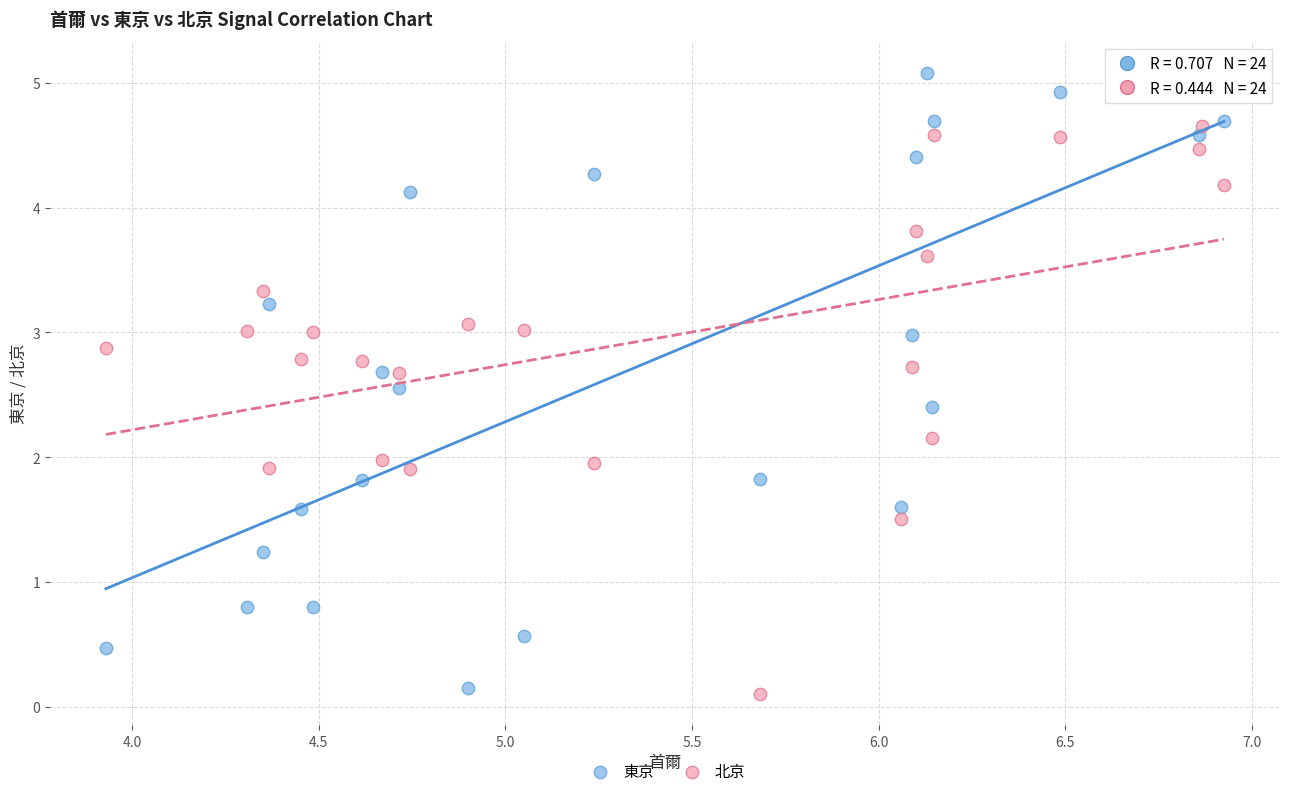

Which series reaches the minimum Y coordinate?

北京